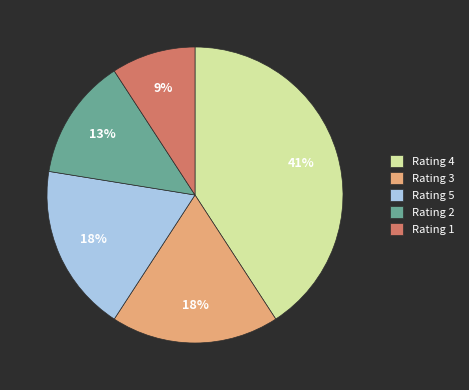

Does any single category account for the majority?

No